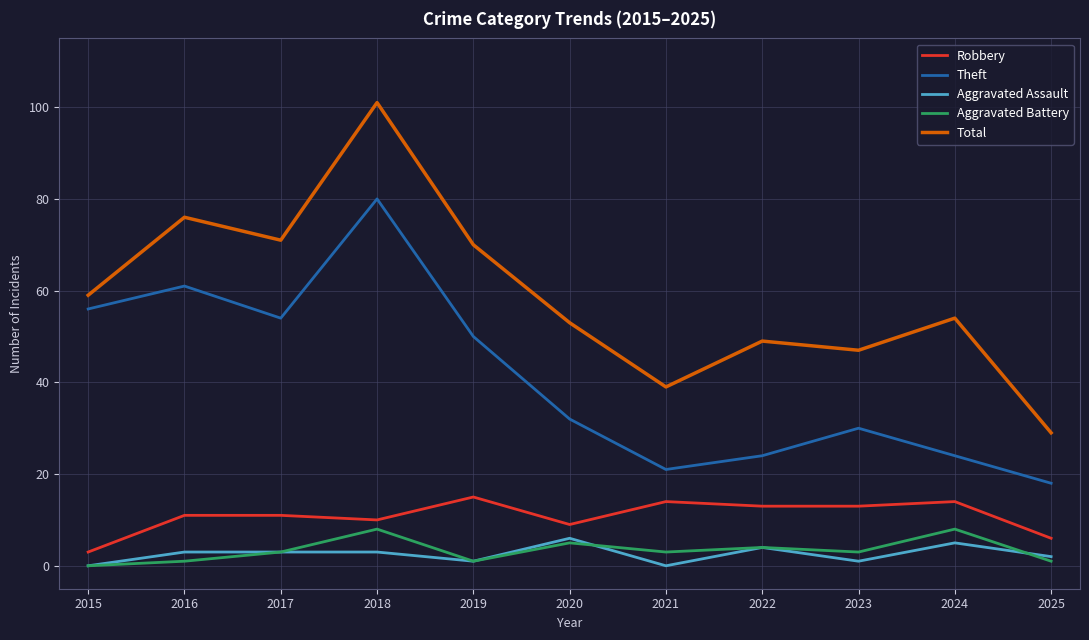

Between 2019 and 2022, which series saw the biggest shift?

Theft